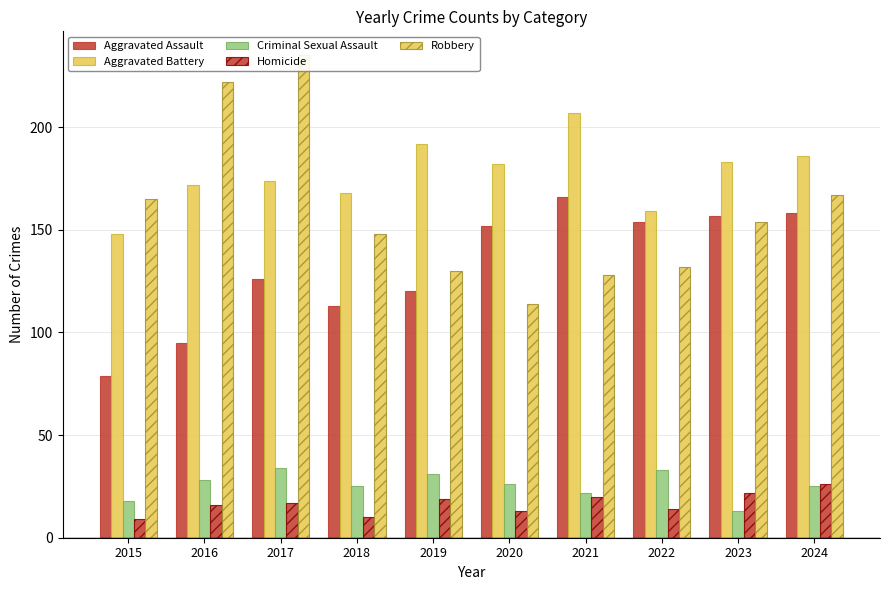

What is the difference between the highest and lowest values at 2018?

158